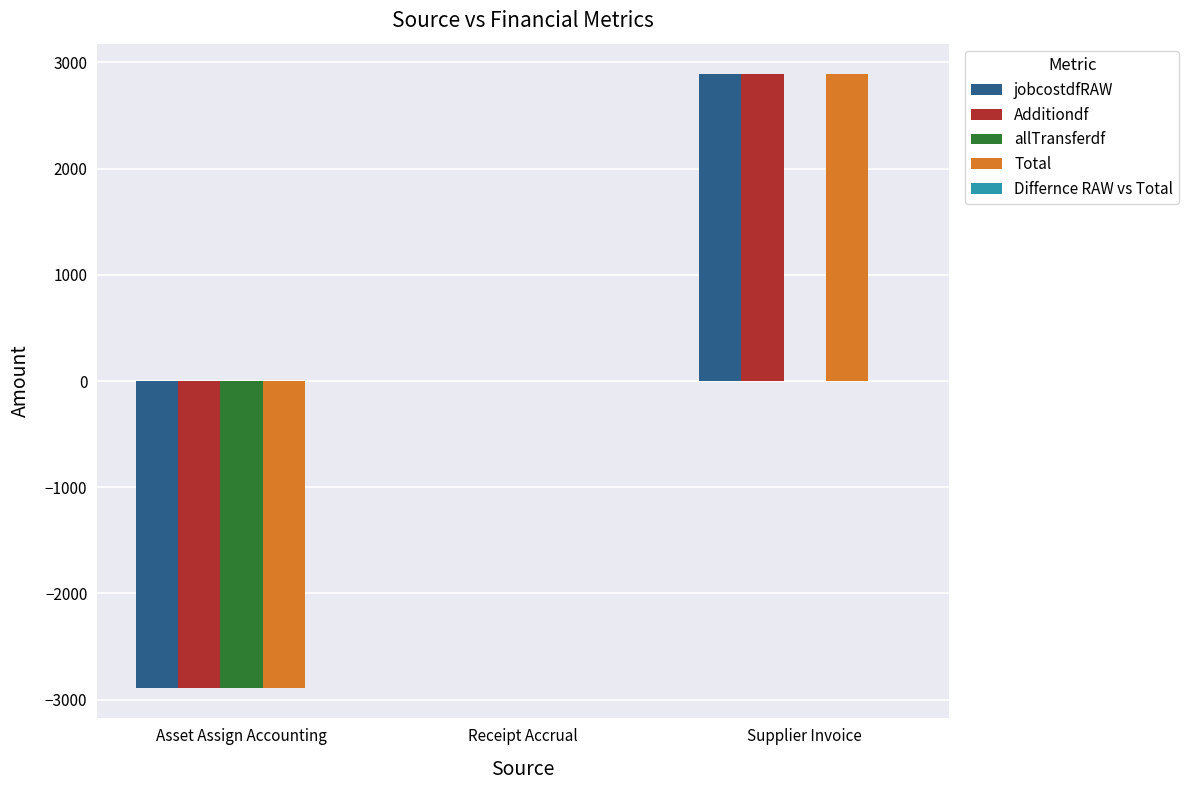

What is the total value across all series at Supplier Invoice?

8662.5